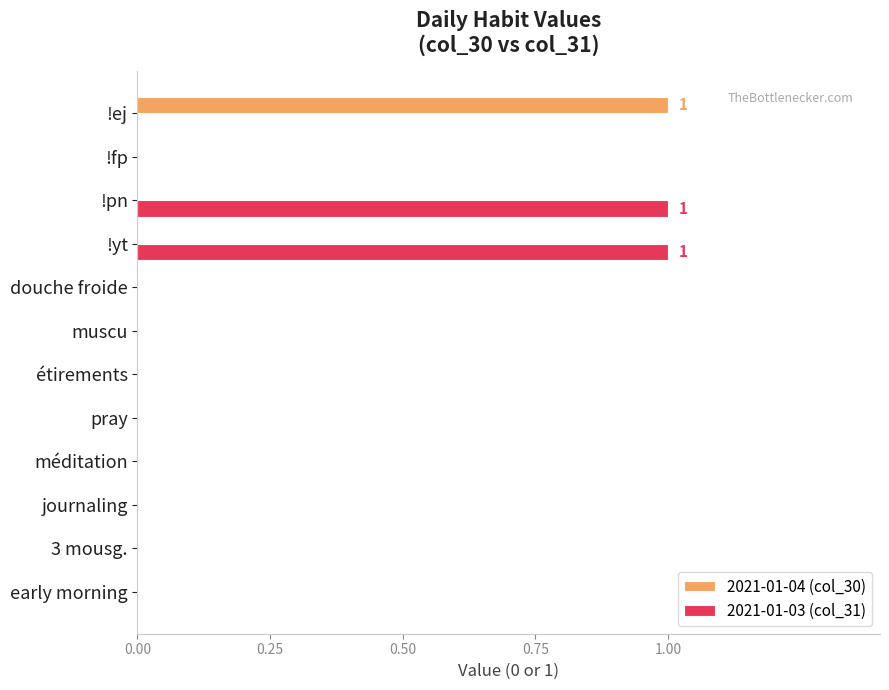

Which series has the largest total across all categories?

2021-01-03 (col_31)